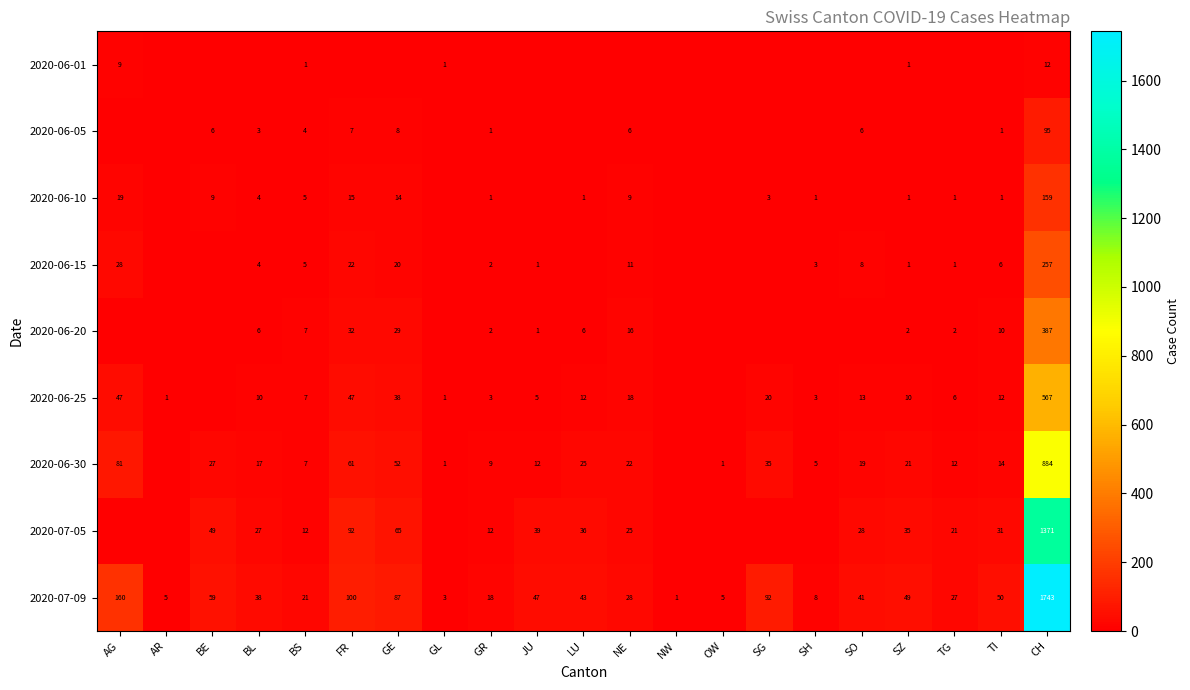

Is it true that 2020-06-10 equals 12 at BE?

False